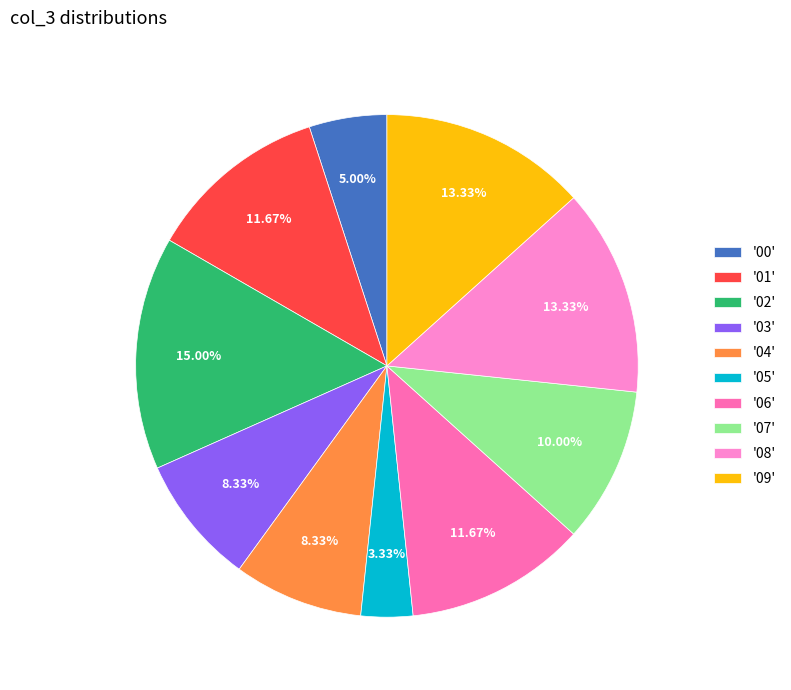

Do '00' and '07' together represent more than half of the pie?

No